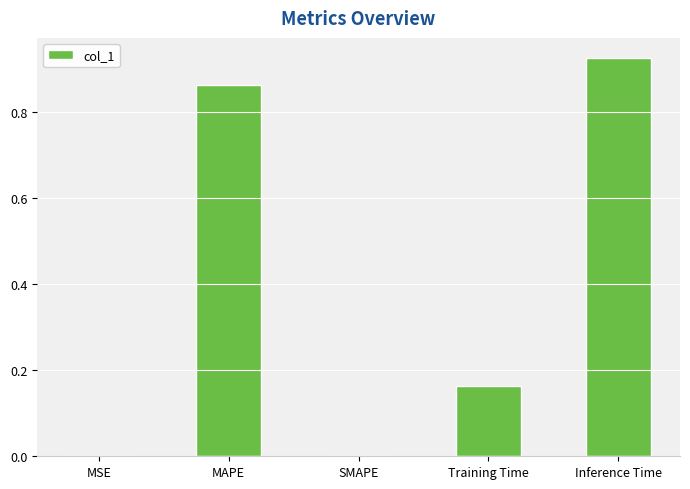

Which label corresponds to the largest value in the chart?

Inference Time